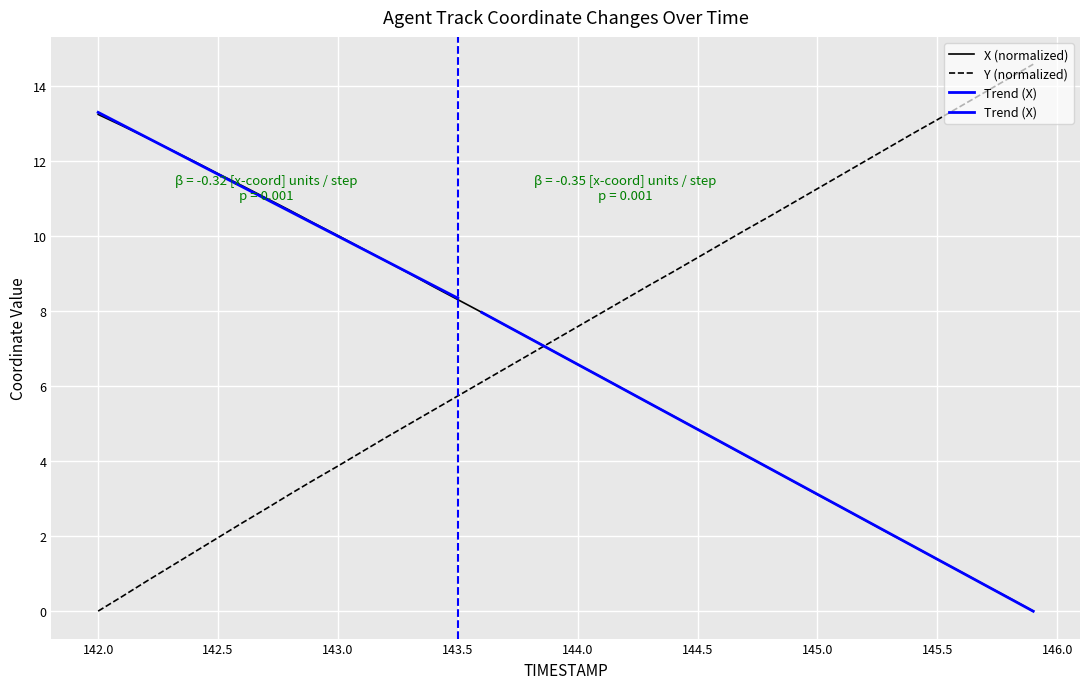

The X series shows 5.7 at 144.8. True or false?

False